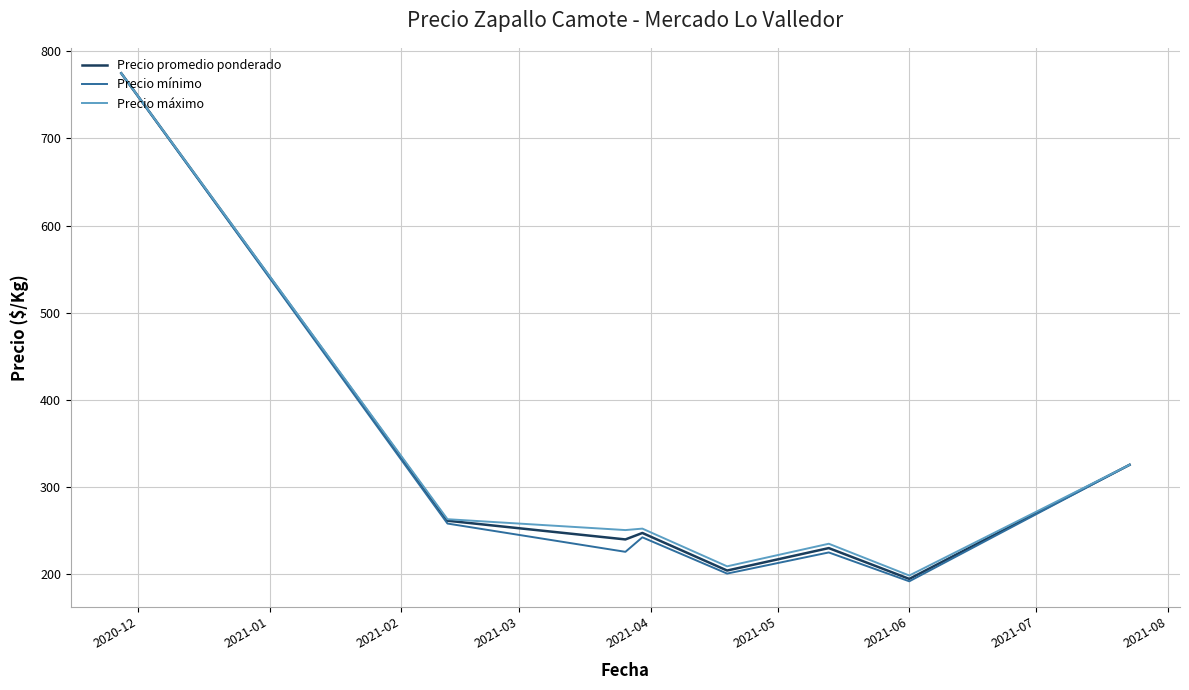

Which series has the widest spread of values?

Precio mínimo